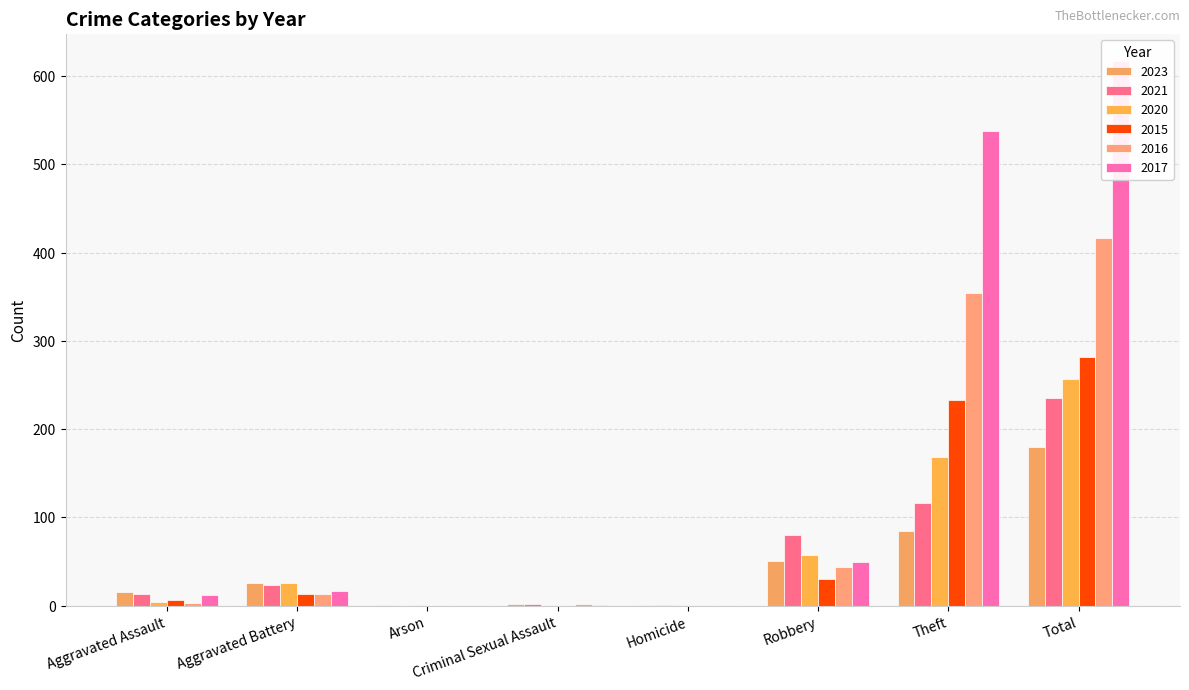

What position from the left is Homicide?

5